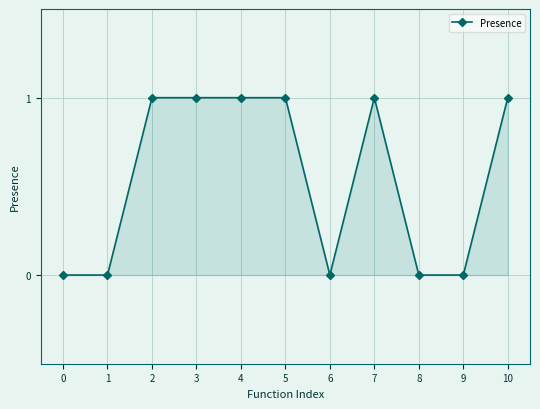

How many lines are shown in the chart?

1